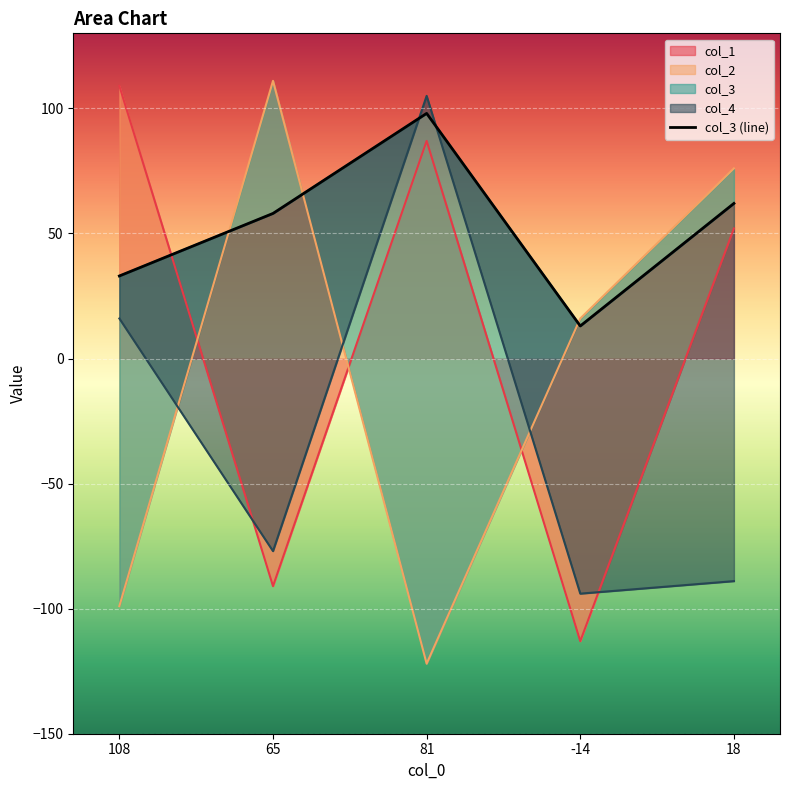

What is the difference between the second highest and minimum values?

49